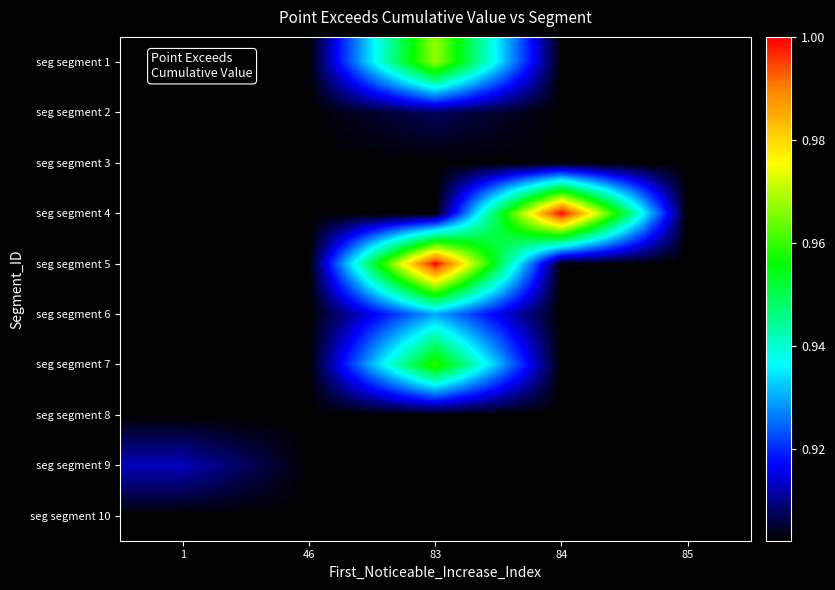

What is the smallest value displayed?

0.9